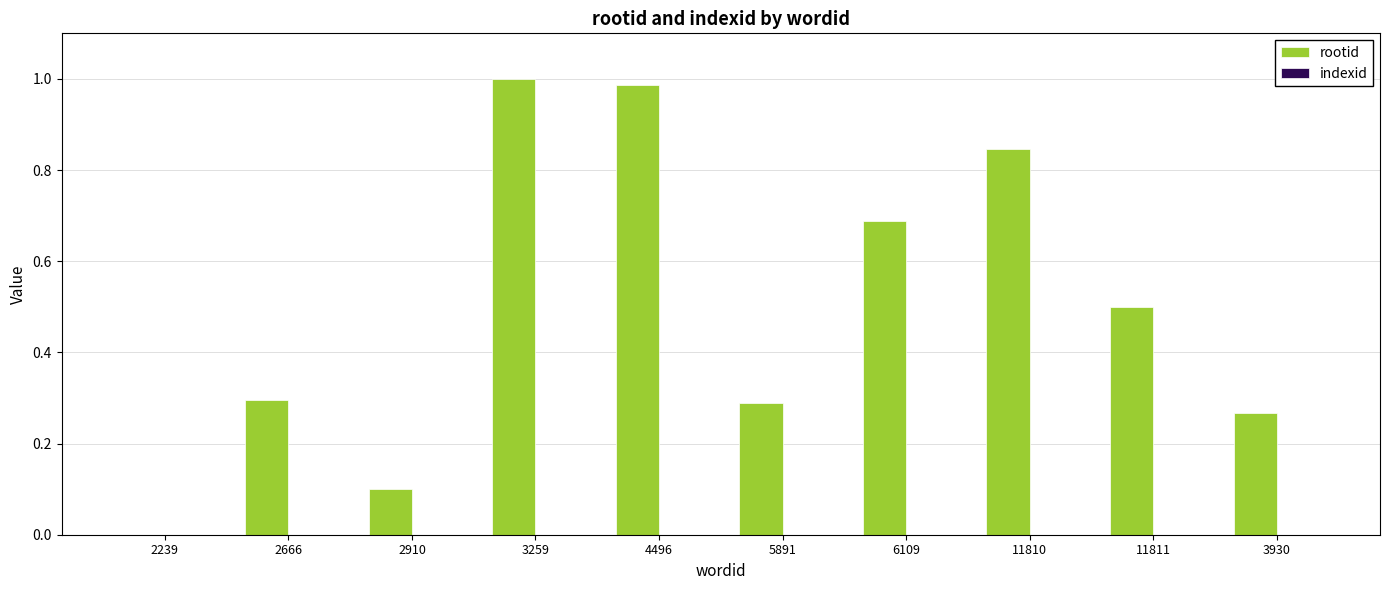

Which has a higher value, 3259 or 11811?

3259